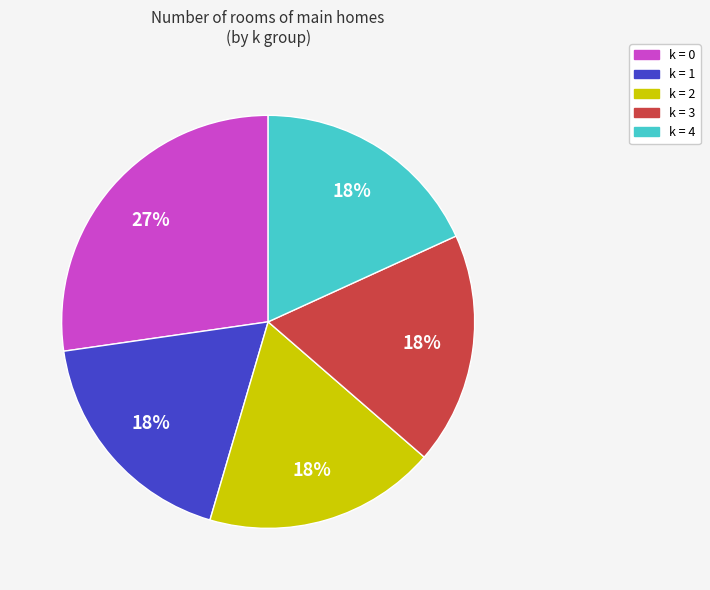

To the nearest percent, what is the average slice percentage?

20%